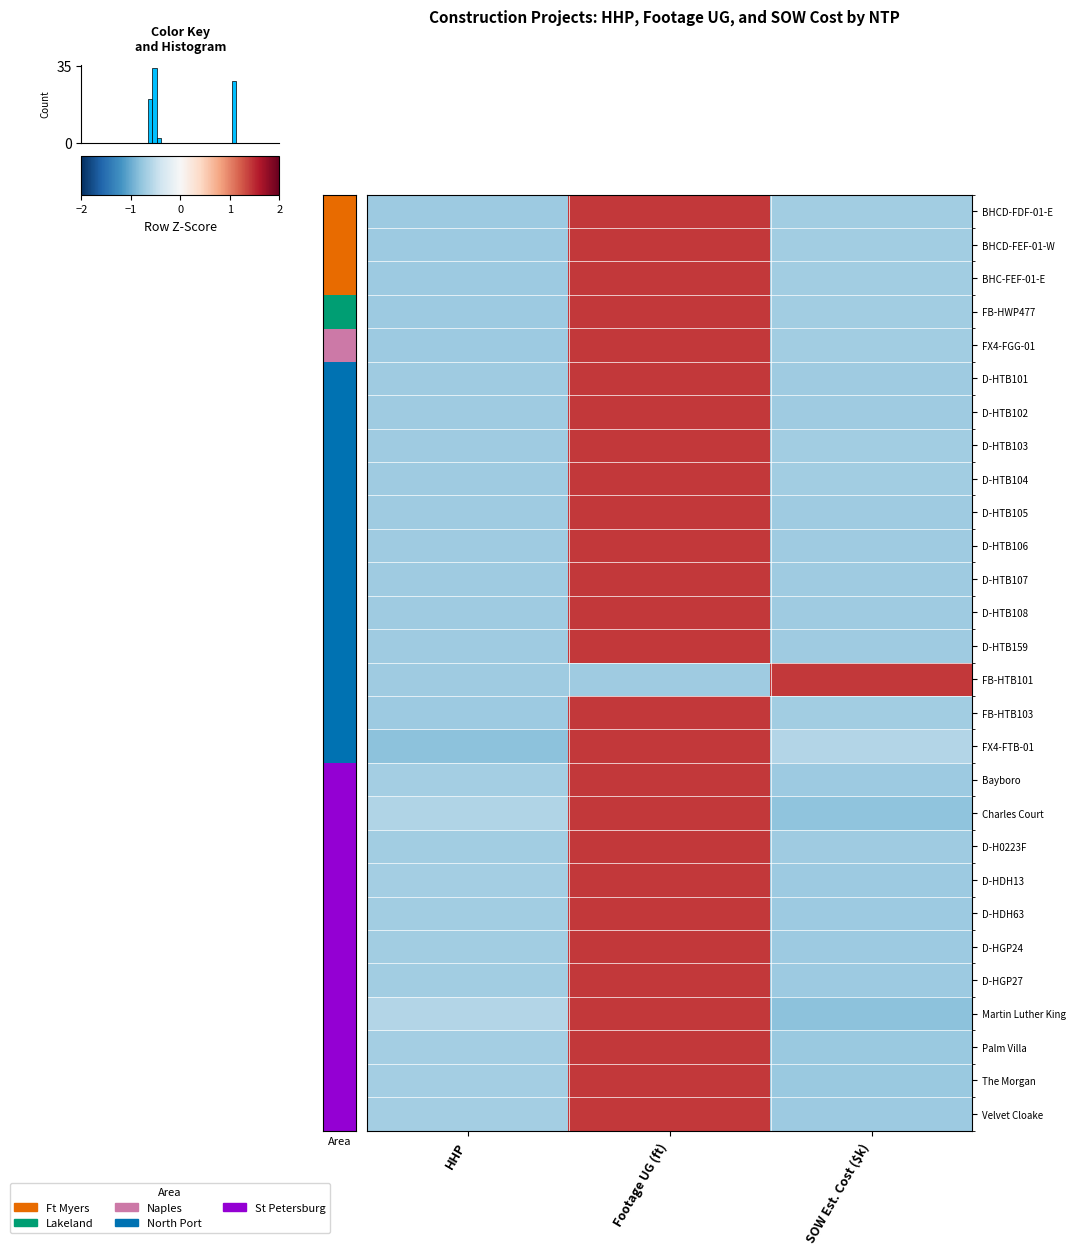

Reading left to right, extract all data points from this chart.

BHCD-FDF-01-E: HHP=-0.7	Footage UG (ft)=1.4	SOW Est. Cost ($k)=-0.7
BHCD-FEF-01-W: HHP=-0.7	Footage UG (ft)=1.4	SOW Est. Cost ($k)=-0.7
BHC-FEF-01-E: HHP=-0.7	Footage UG (ft)=1.4	SOW Est. Cost ($k)=-0.7
FB-HWP477: HHP=-0.7	Footage UG (ft)=1.4	SOW Est. Cost ($k)=-0.7
FX4-FGG-01: HHP=-0.7	Footage UG (ft)=1.4	SOW Est. Cost ($k)=-0.7
D-HTB101: HHP=-0.7	Footage UG (ft)=1.4	SOW Est. Cost ($k)=-0.7
D-HTB102: HHP=-0.7	Footage UG (ft)=1.4	SOW Est. Cost ($k)=-0.7
D-HTB103: HHP=-0.7	Footage UG (ft)=1.4	SOW Est. Cost ($k)=-0.7
D-HTB104: HHP=-0.7	Footage UG (ft)=1.4	SOW Est. Cost ($k)=-0.7
D-HTB105: HHP=-0.7	Footage UG (ft)=1.4	SOW Est. Cost ($k)=-0.7
D-HTB106: HHP=-0.7	Footage UG (ft)=1.4	SOW Est. Cost ($k)=-0.7
D-HTB107: HHP=-0.7	Footage UG (ft)=1.4	SOW Est. Cost ($k)=-0.7
D-HTB108: HHP=-0.7	Footage UG (ft)=1.4	SOW Est. Cost ($k)=-0.7
D-HTB159: HHP=-0.7	Footage UG (ft)=1.4	SOW Est. Cost ($k)=-0.7
FB-HTB101: HHP=-0.7	Footage UG (ft)=-0.7	SOW Est. Cost ($k)=1.4
FB-HTB103: HHP=-0.7	Footage UG (ft)=1.4	SOW Est. Cost ($k)=-0.7
FX4-FTB-01: HHP=-0.8	Footage UG (ft)=1.4	SOW Est. Cost ($k)=-0.6
Bayboro: HHP=-0.7	Footage UG (ft)=1.4	SOW Est. Cost ($k)=-0.7
Charles Court: HHP=-0.6	Footage UG (ft)=1.4	SOW Est. Cost ($k)=-0.8
D-H0223F: HHP=-0.7	Footage UG (ft)=1.4	SOW Est. Cost ($k)=-0.7
D-HDH13: HHP=-0.7	Footage UG (ft)=1.4	SOW Est. Cost ($k)=-0.7
D-HDH63: HHP=-0.7	Footage UG (ft)=1.4	SOW Est. Cost ($k)=-0.7
D-HGP24: HHP=-0.7	Footage UG (ft)=1.4	SOW Est. Cost ($k)=-0.7
D-HGP27: HHP=-0.7	Footage UG (ft)=1.4	SOW Est. Cost ($k)=-0.7
Martin Luther King: HHP=-0.6	Footage UG (ft)=1.4	SOW Est. Cost ($k)=-0.8
Palm Villa: HHP=-0.7	Footage UG (ft)=1.4	SOW Est. Cost ($k)=-0.7
The Morgan: HHP=-0.7	Footage UG (ft)=1.4	SOW Est. Cost ($k)=-0.7
Velvet Cloake: HHP=-0.7	Footage UG (ft)=1.4	SOW Est. Cost ($k)=-0.7